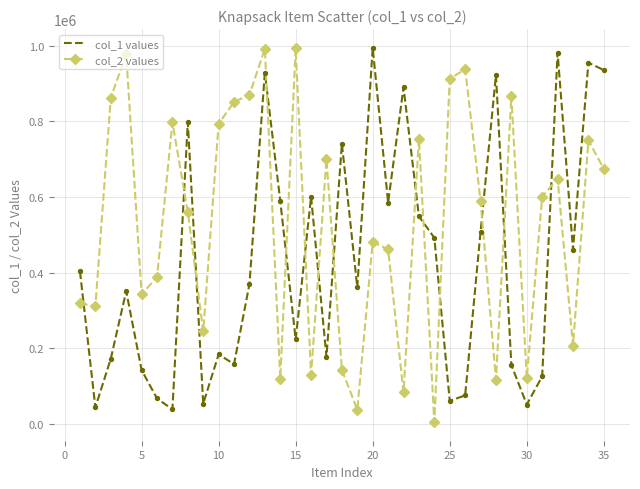

True or false: col_1 values and col_2 values intersect in this chart.

True